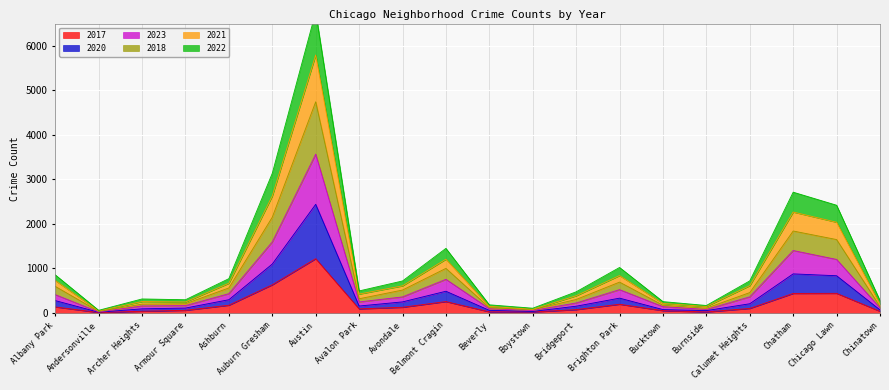

True or false: 2017 has a value of 72 at Ashburn.

False